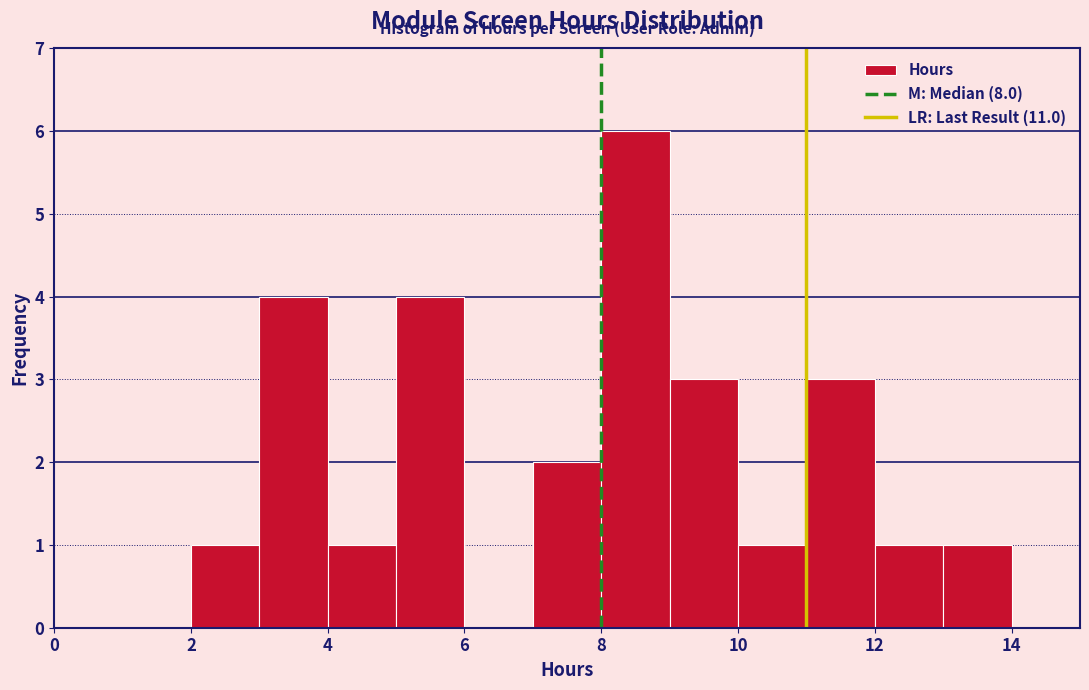

What is the height of the bar covering 8 to 9 on the x-axis? The values are not printed on the chart, so give them approximately, as read against the axis.

6